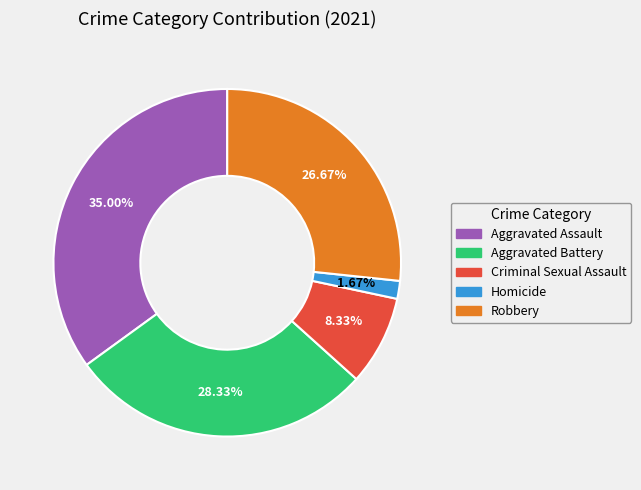

To the nearest percent, what is the average slice percentage?

20%